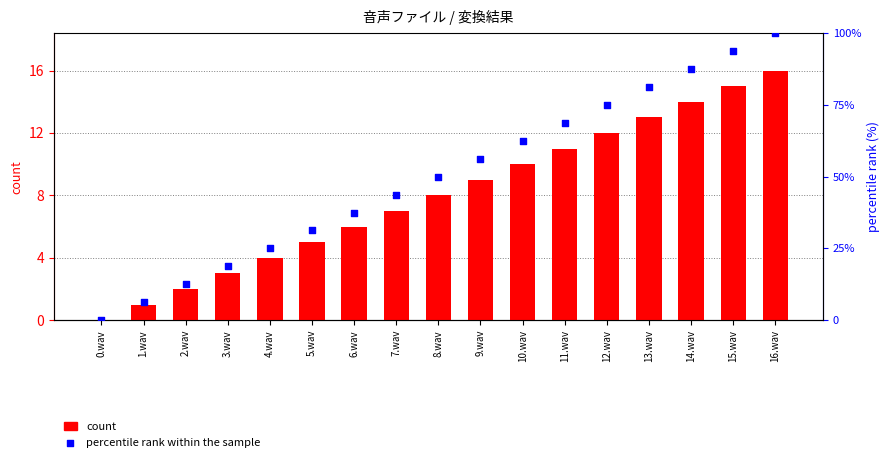

Which series has the widest spread of Y values?

percentile rank within the sample